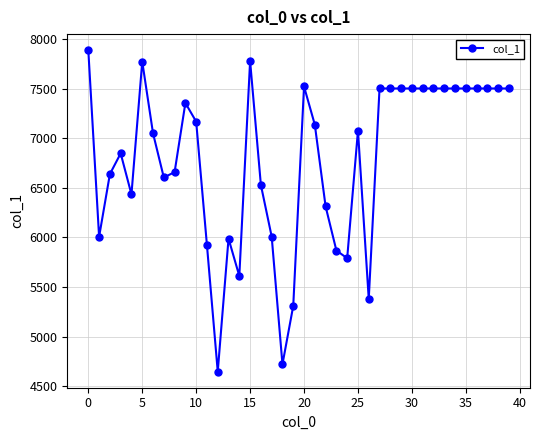

What is the value of the 27th point from the left?

5379